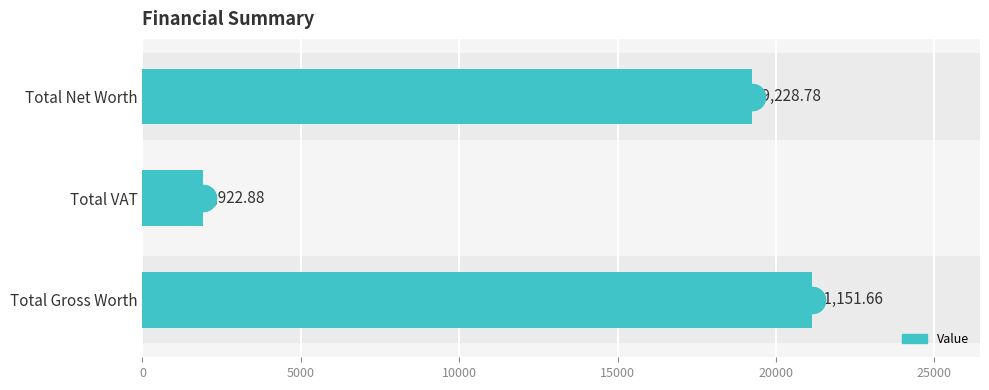

Between Total Net Worth and Total Gross Worth, which is larger?

Total Gross Worth